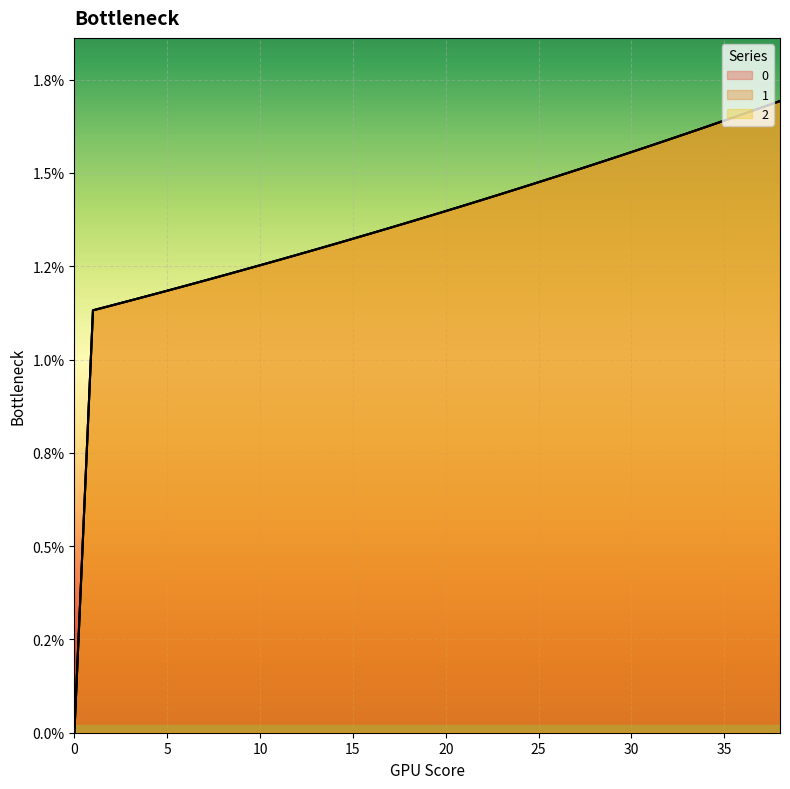

Is it true that 1 equals 0.0 at 12?

False